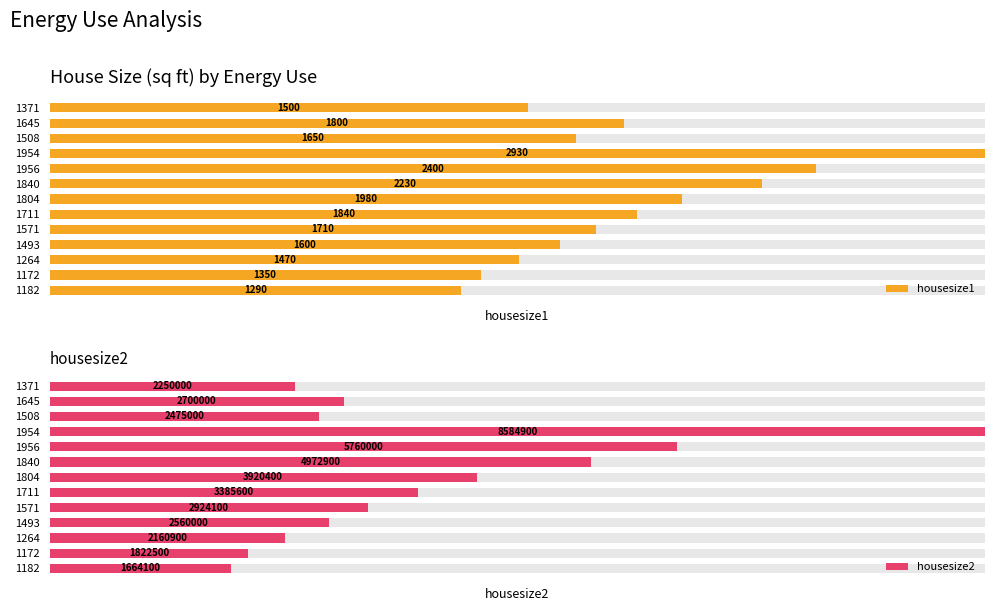

What are all the series names shown in the legend?

housesize1, housesize2